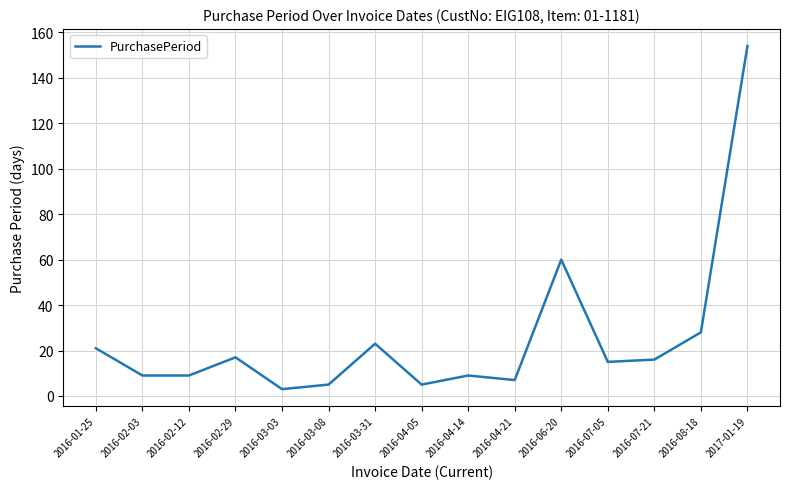

Is it true that the value at 2016-01-25 is 21?

True